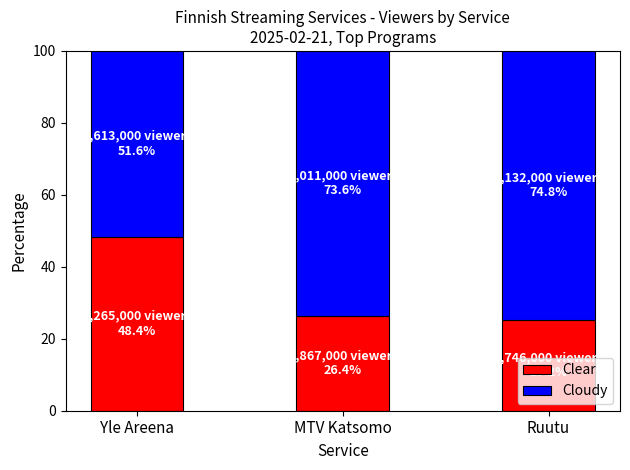

How many bars are there in total?

3